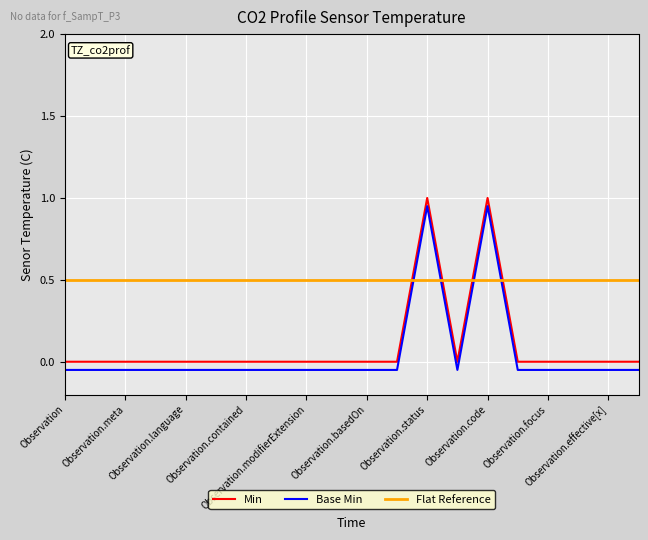

True or false: Min and Base Min intersect in this chart.

False